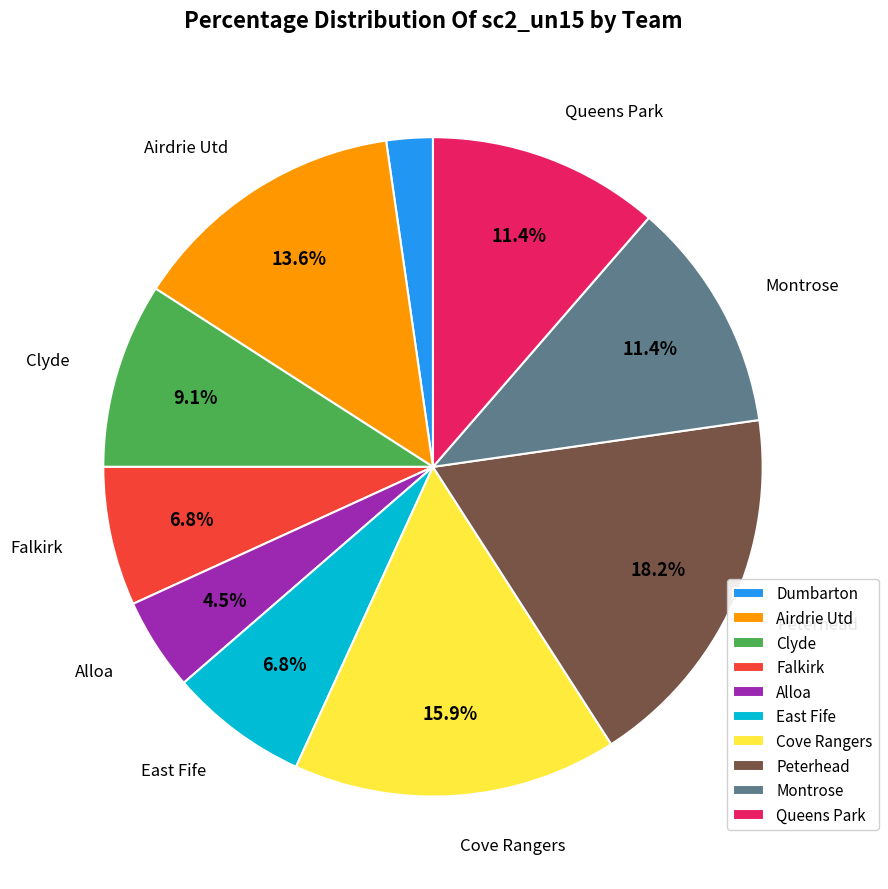

Is there any slice that represents more than half of the pie?

No